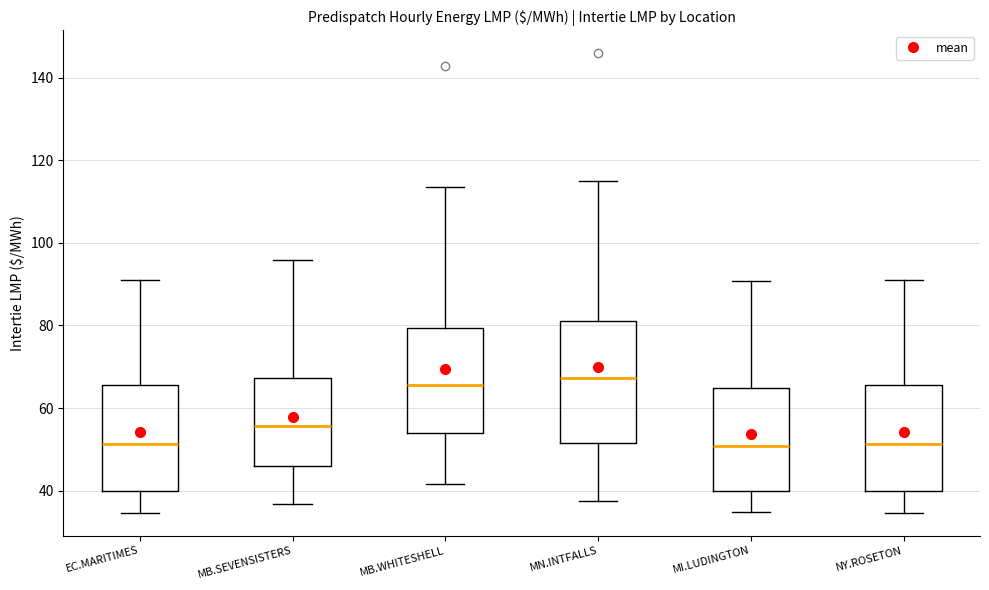

Where is the lower edge of the box for MB.SEVENSISTERS on the y-axis? The values are not printed on the chart, so give them approximately, as read against the axis.

46